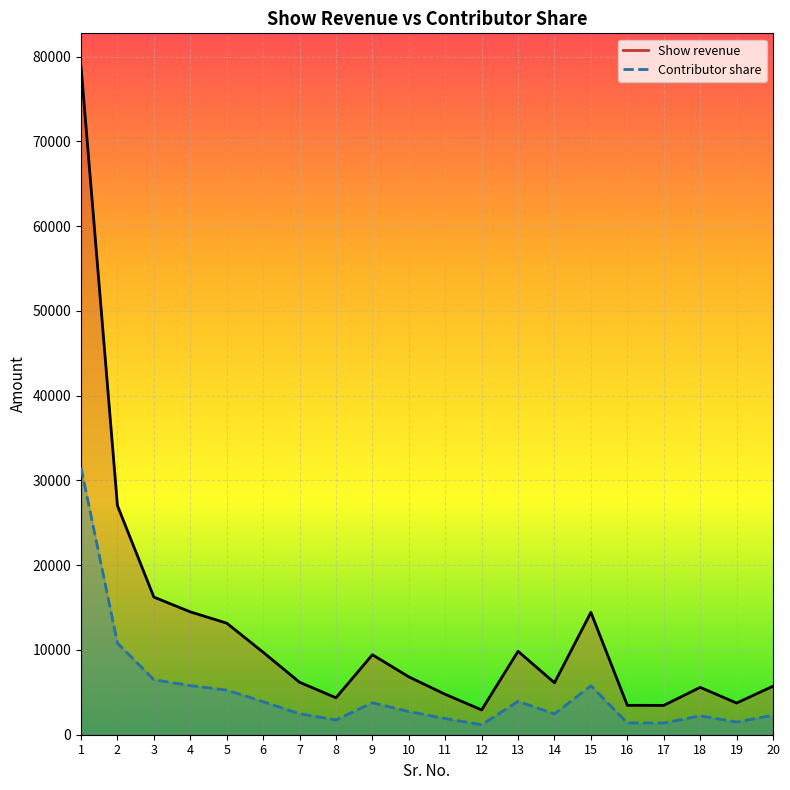

Which category has the lowest value in the Contributor share series?

12